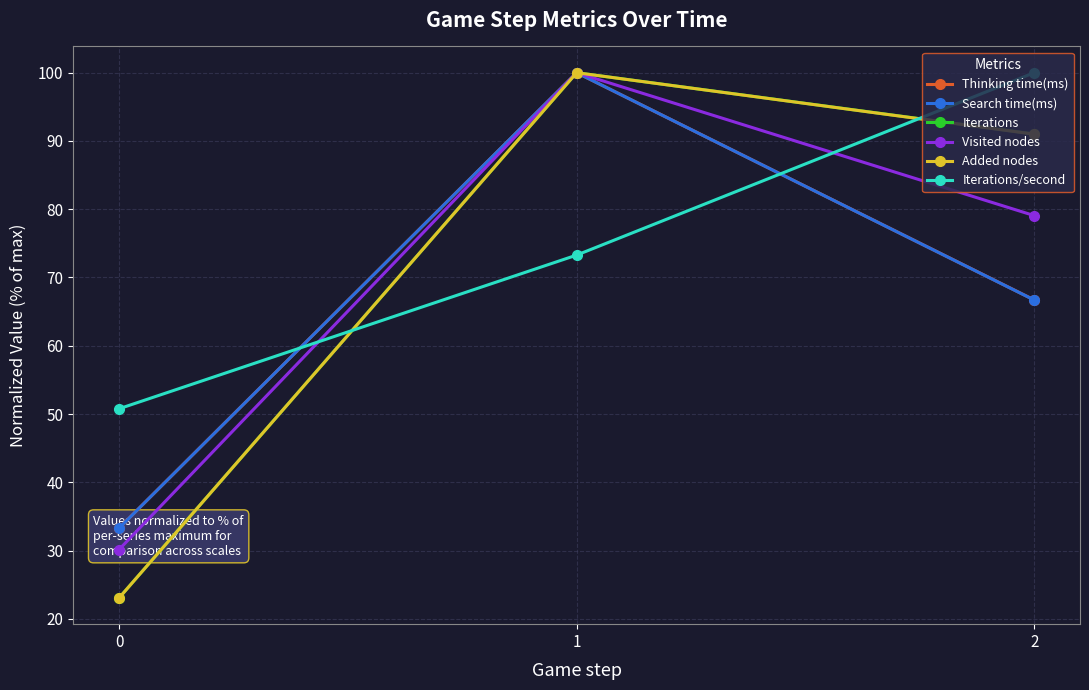

True or false: Thinking time(ms) has a value of 113.5 at 2.

False